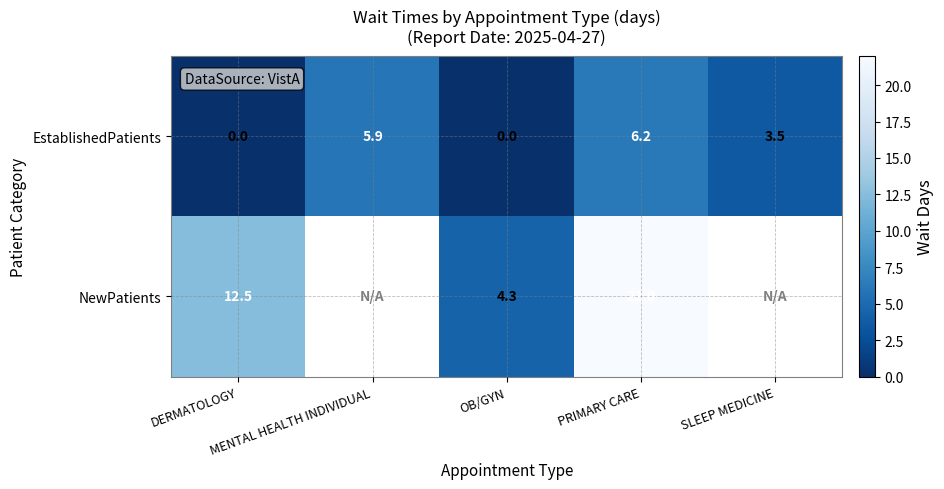

How many EstablishedPatients values are between 0 and 5?

3